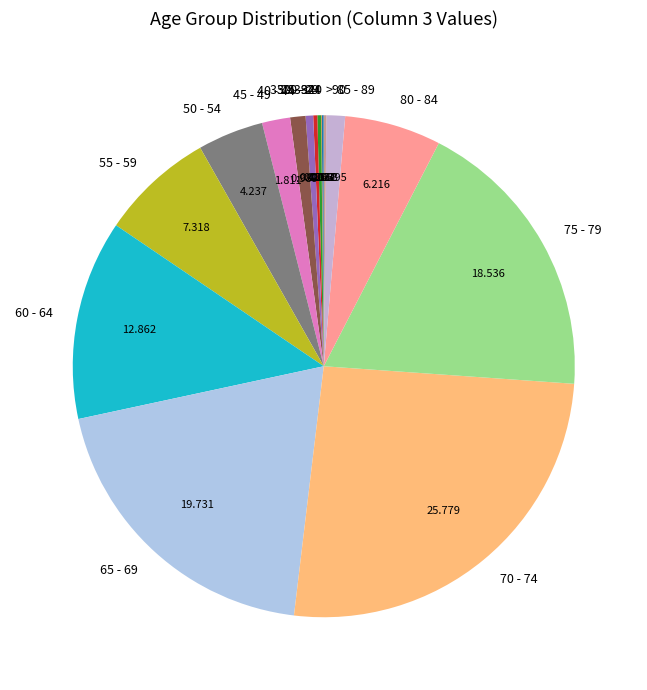

Is there any slice that represents more than half of the pie?

No